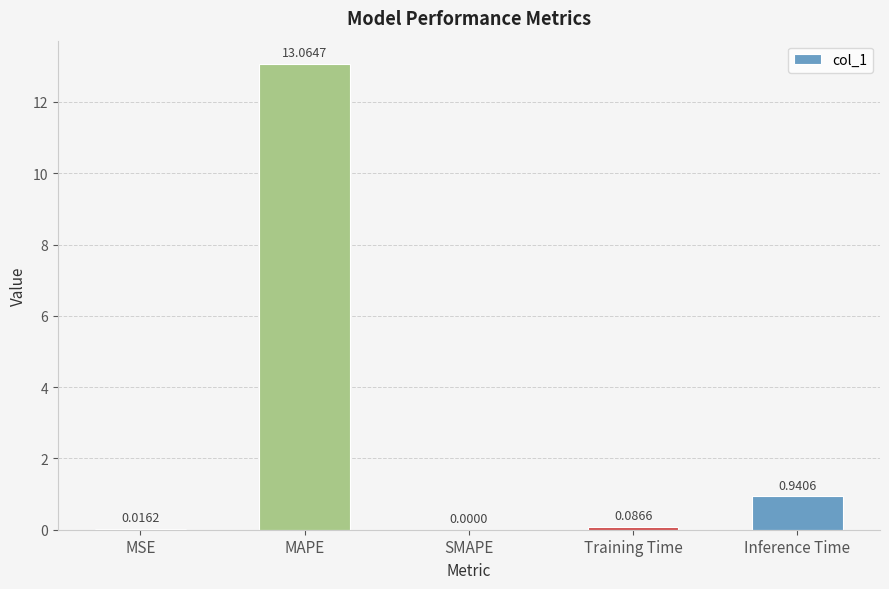

What is the sum of all values?

14.1